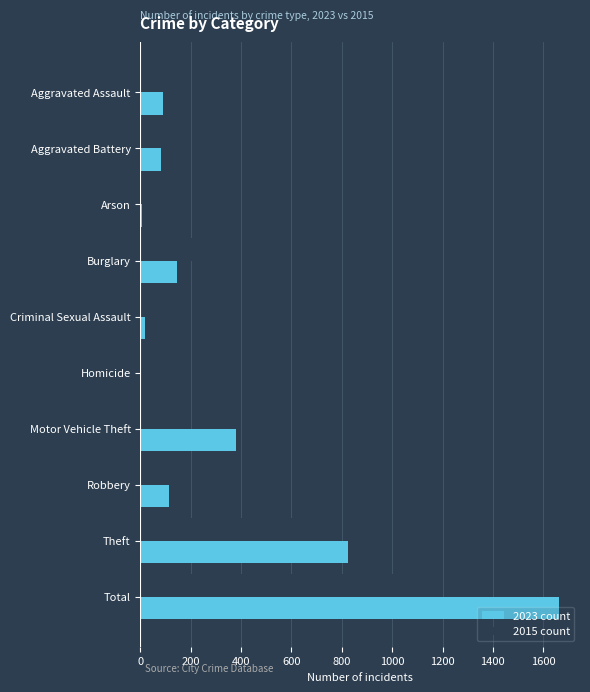

What are all the series names shown in the legend?

2023 count, 2015 count